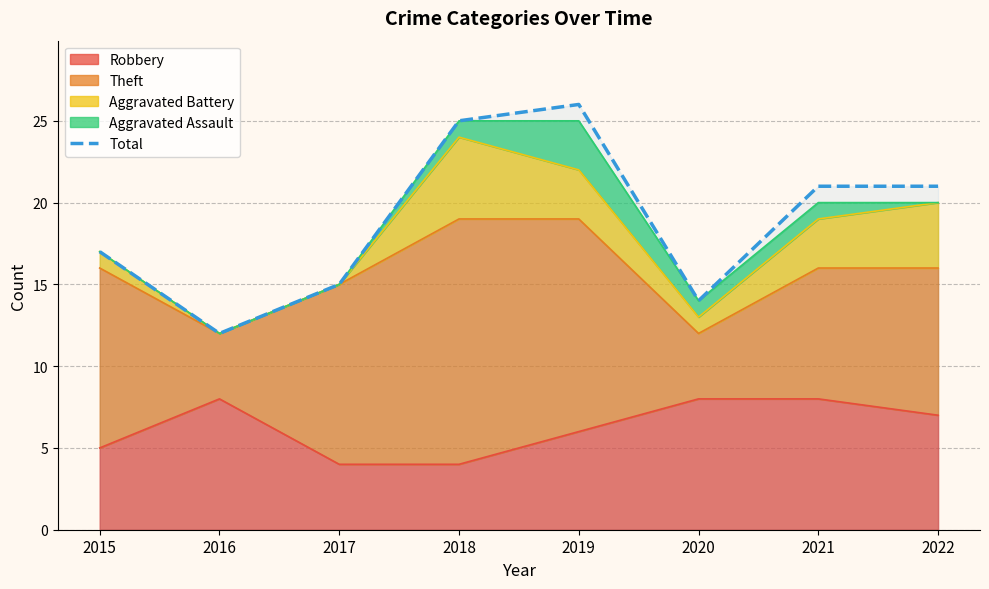

What is the greatest value displayed?

26